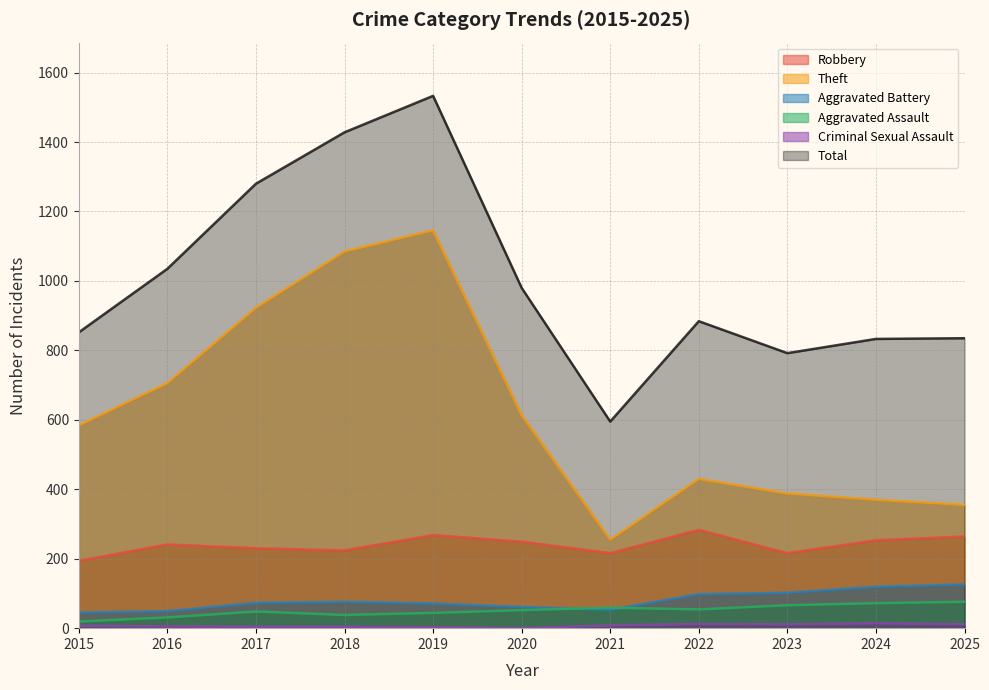

Does the chart have visible grid lines?

Yes